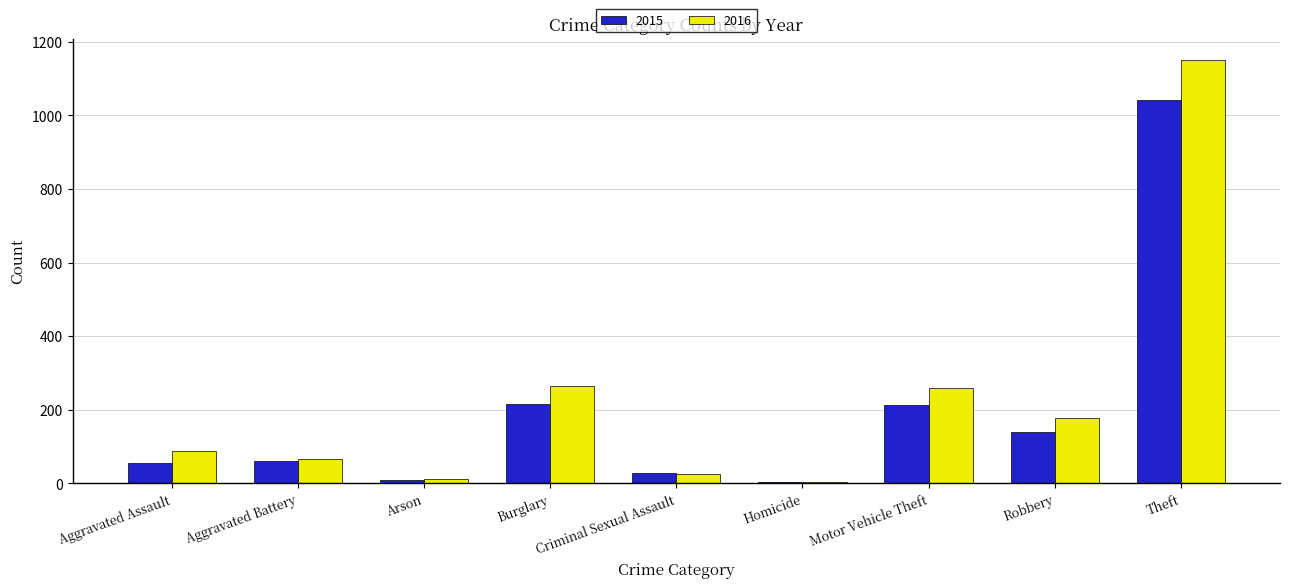

Which series changed the most between Aggravated Battery and Robbery?

2016